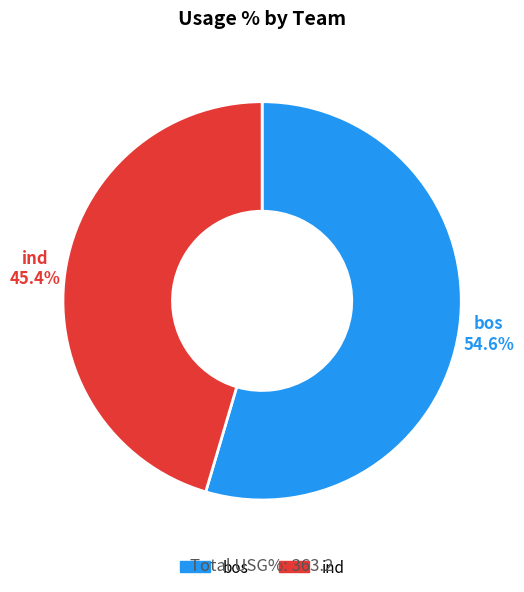

What is the largest slice in the pie chart?

bos